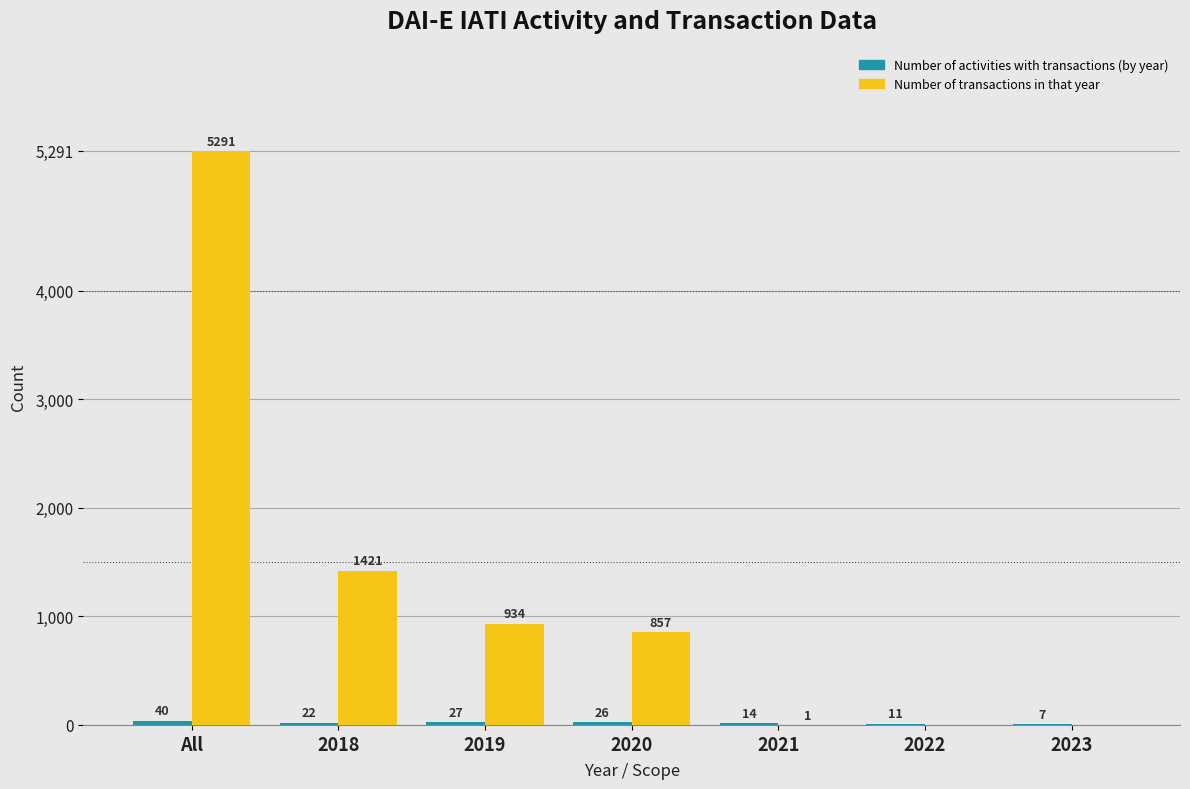

Where is Number of transactions in that year nearest to the value 2645?

2018